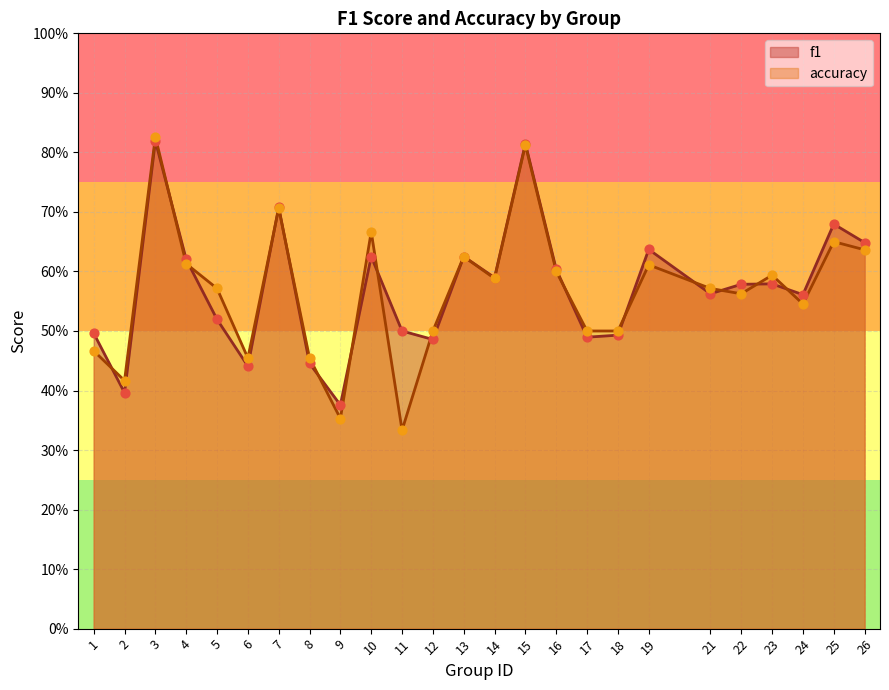

Which series contains the lowest Y value?

accuracy